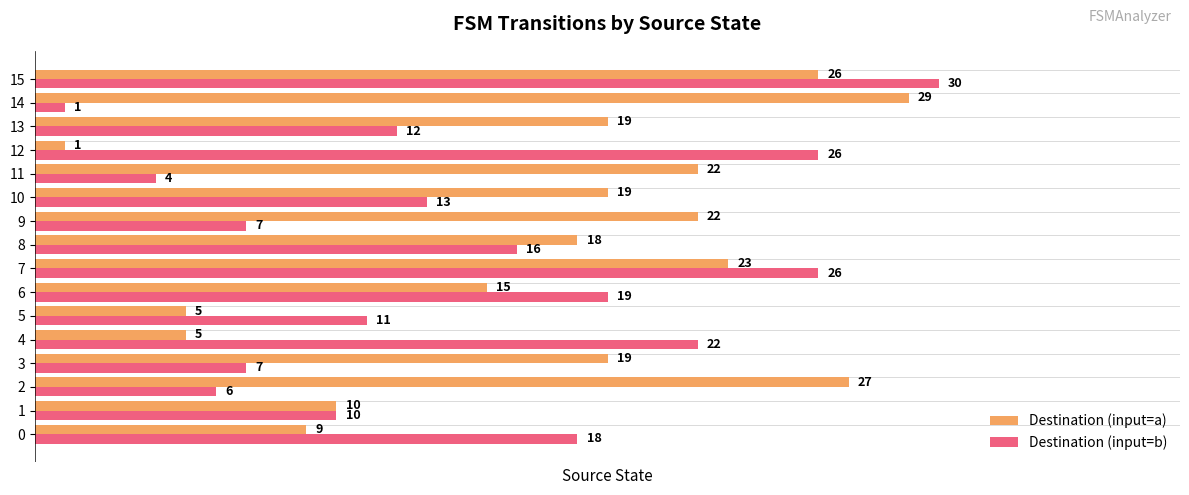

The Destination (input=a) series shows 2 at 4. True or false?

False